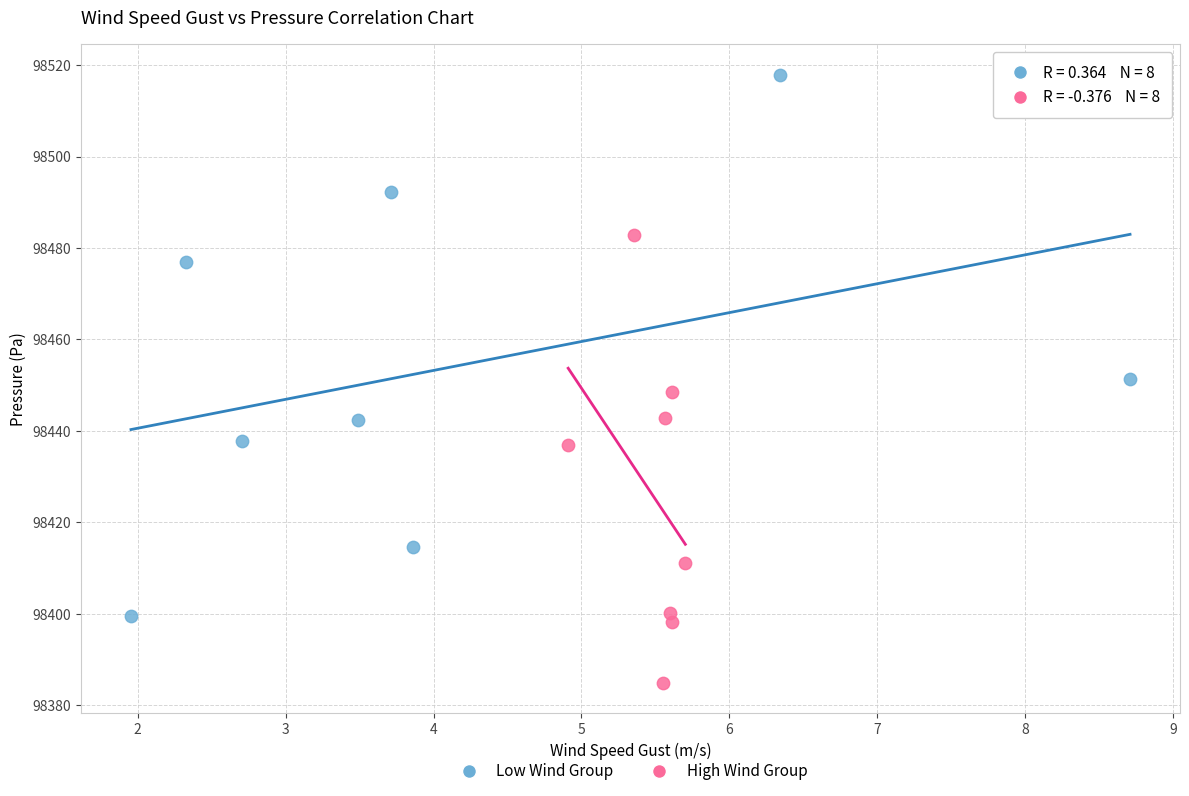

Which series contains the highest Y value?

Low Wind Group